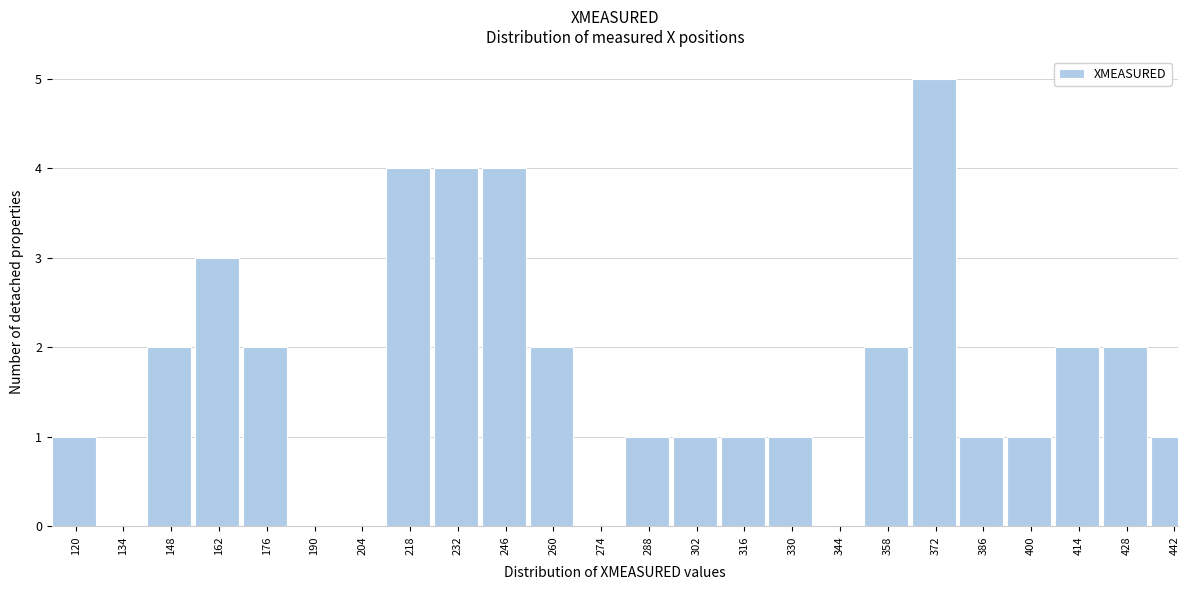

Reading left to right, list all the values displayed in this chart.

120=1	134=0	148=2	162=3	176=2	190=0	204=0	218=4	232=4	246=4	260=2	274=0	288=1	302=1	316=1	330=1	344=0	358=2	372=5	386=1	400=1	414=2	428=2	442=1